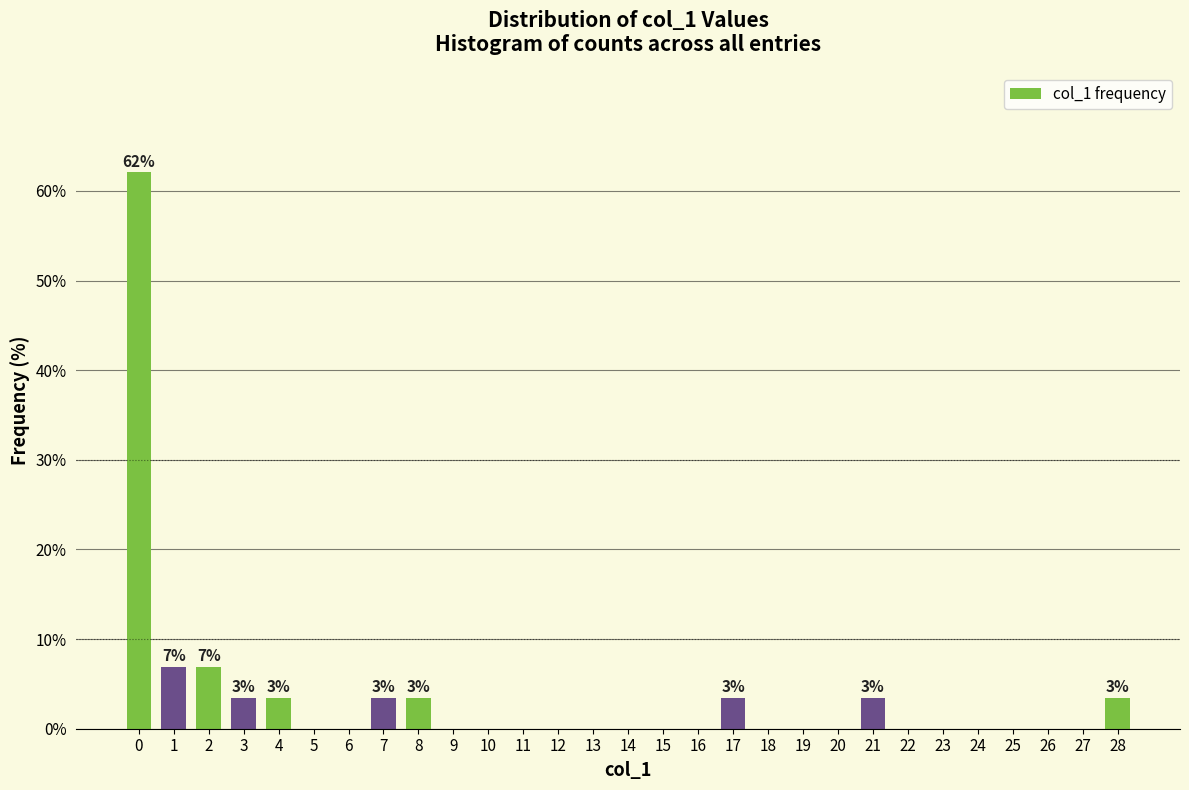

Reading left to right, extract all data points from this chart.

0=62.1	1=6.9	2=6.9	3=3.4	4=3.4	5=0.0	6=0.0	7=3.4	8=3.4	9=0.0	10=0.0	11=0.0	12=0.0	13=0.0	14=0.0	15=0.0	16=0.0	17=3.4	18=0.0	19=0.0	20=0.0	21=3.4	22=0.0	23=0.0	24=0.0	25=0.0	26=0.0	27=0.0	28=3.4